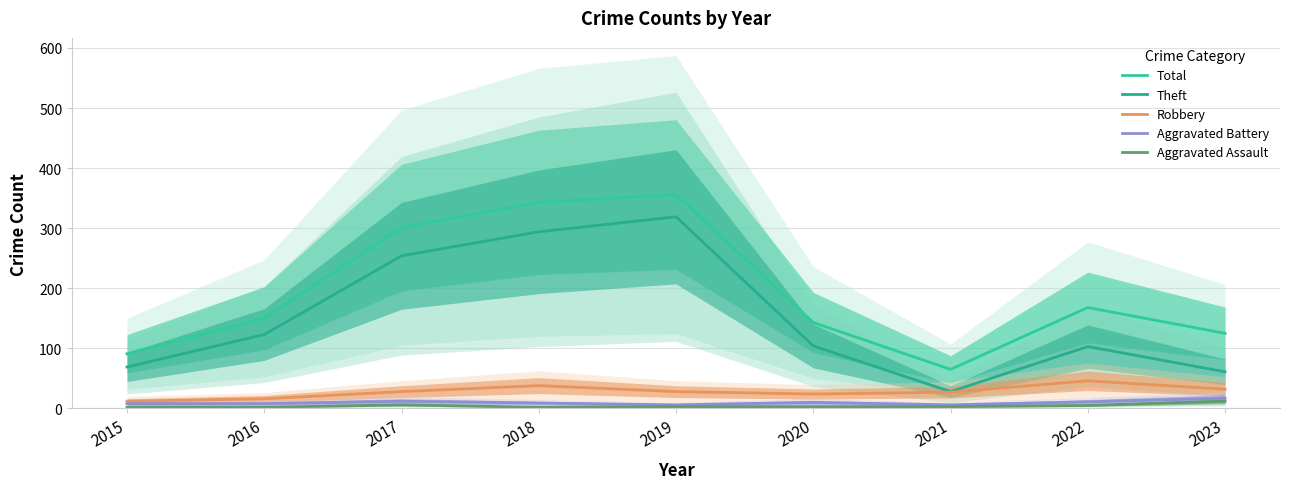

True or false: Aggravated Battery and Robbery cross at least once.

False